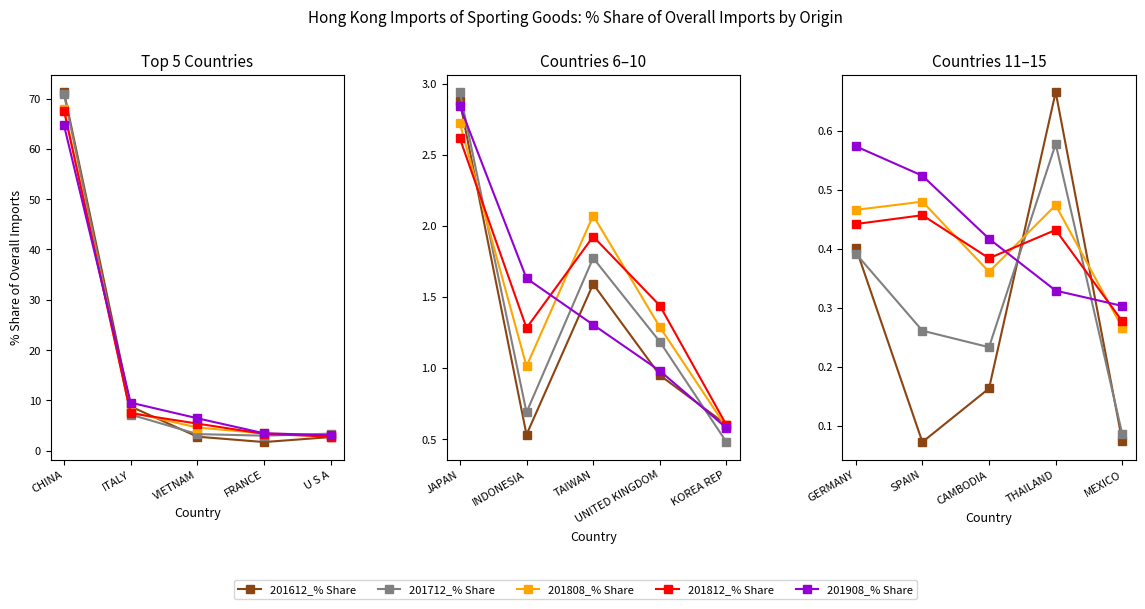

Which series ends up on top after the final intersection of 201812_% Share and 201808_% Share?

201812_% Share